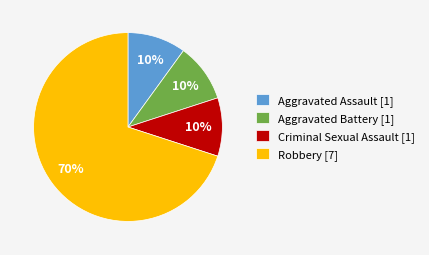

The Robbery slice represents 70% of the pie. True or false?

True